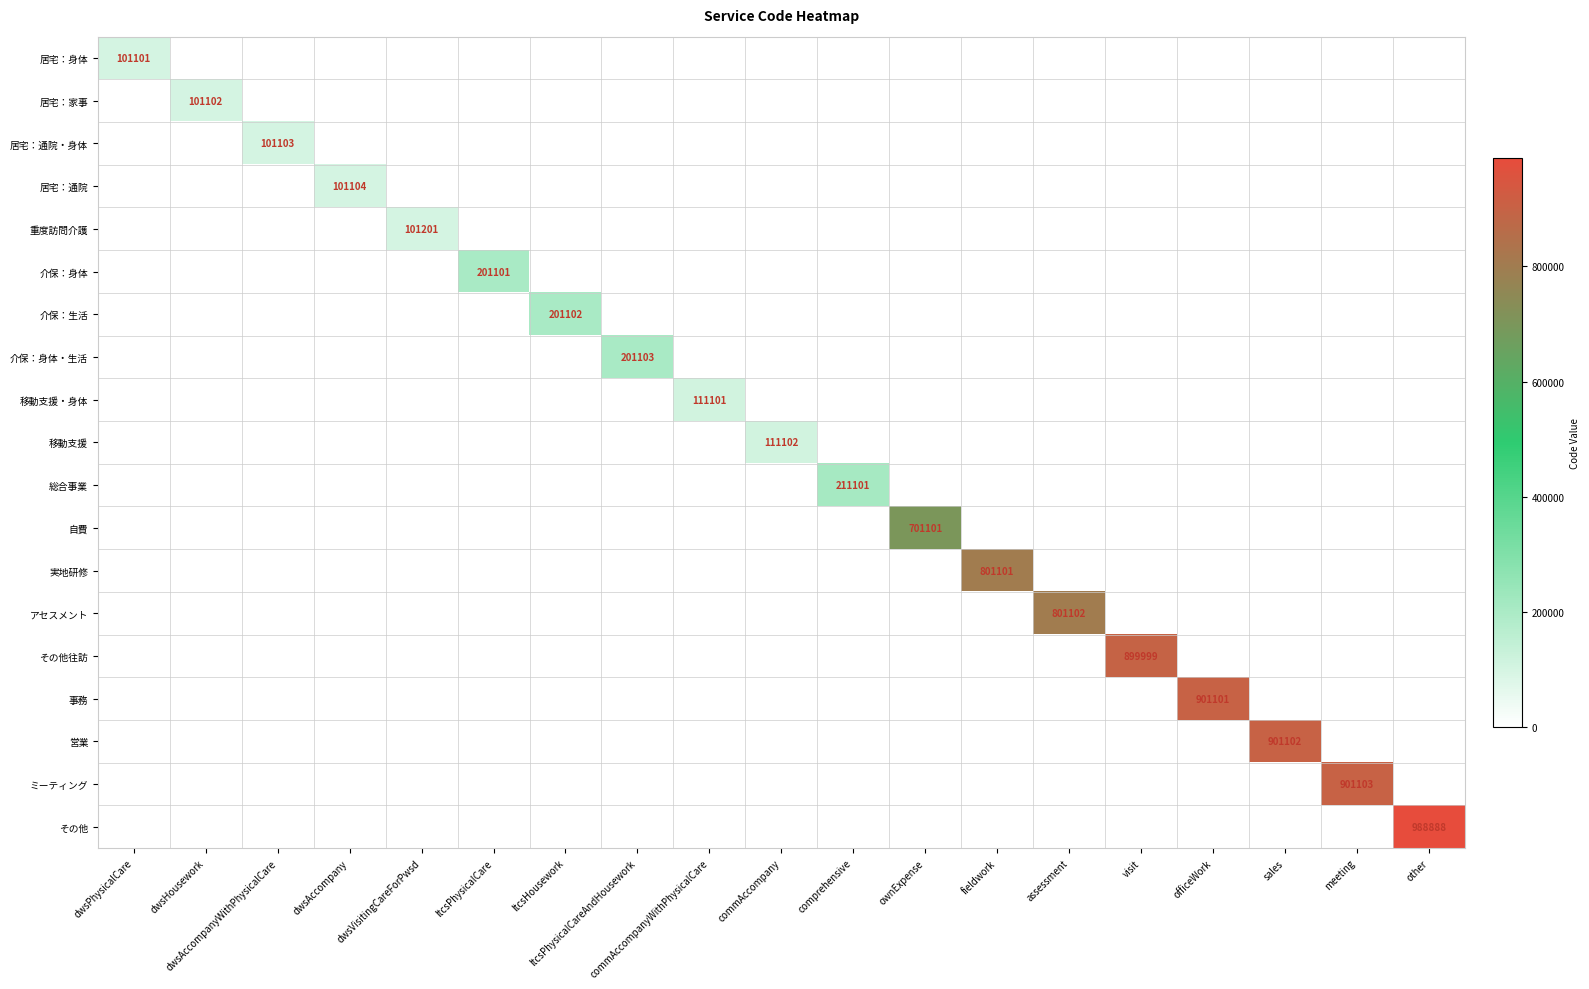

What is the greatest value displayed?

988888